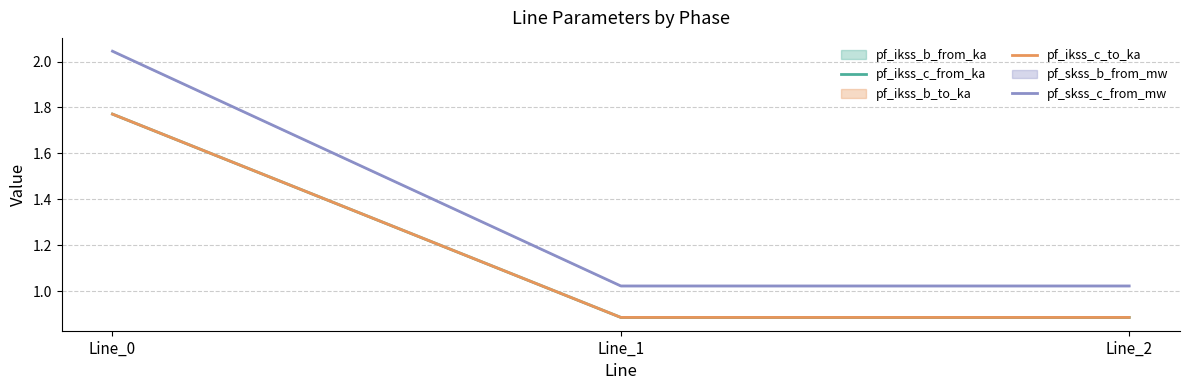

What is the maximum value shown in the chart?

2.0